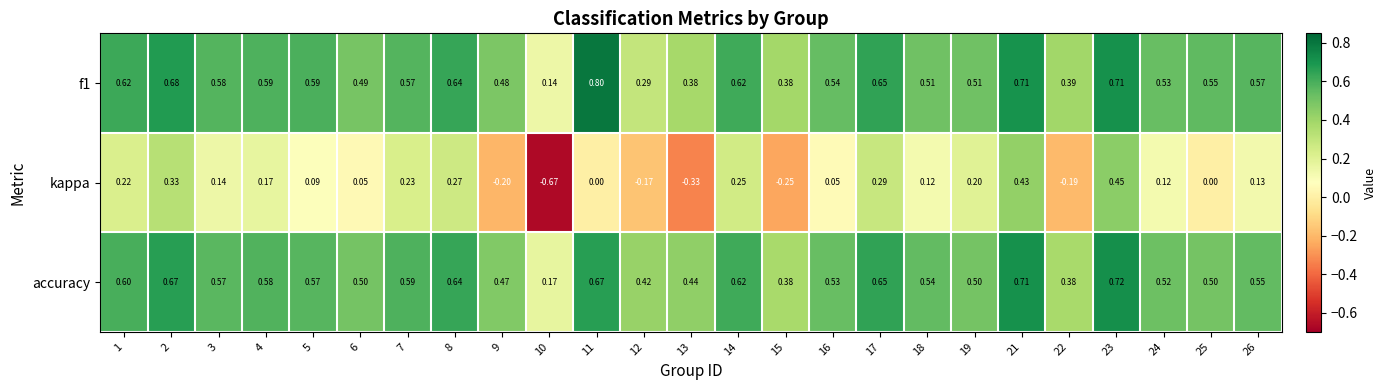

Is the value of accuracy at 1 greater than the value of kappa at 22?

Yes